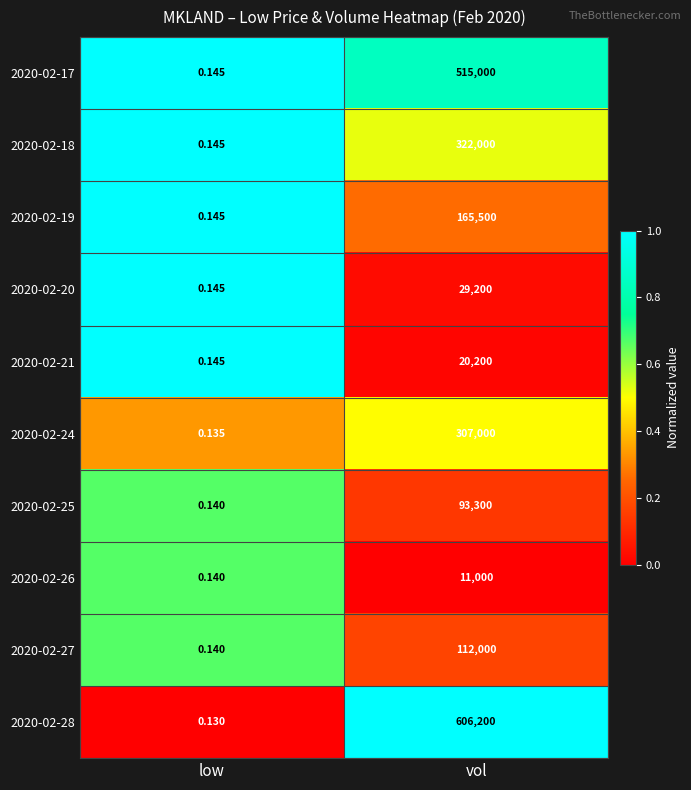

Is the value of 2020-02-27 at low greater than the value of 2020-02-19 at vol?

No